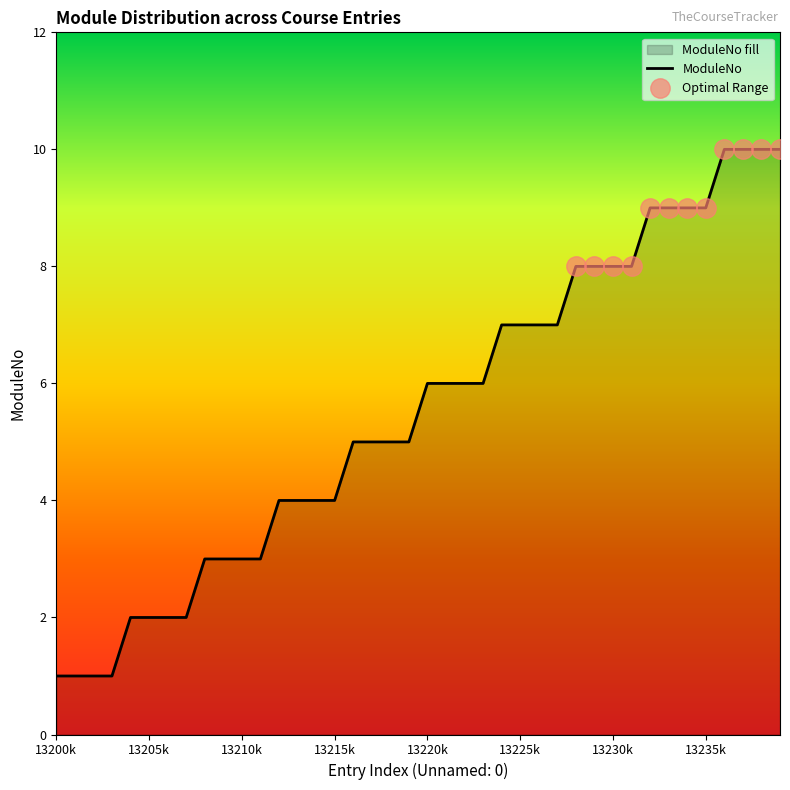

Is it true that ModuleNo equals 5 at 13235k?

False